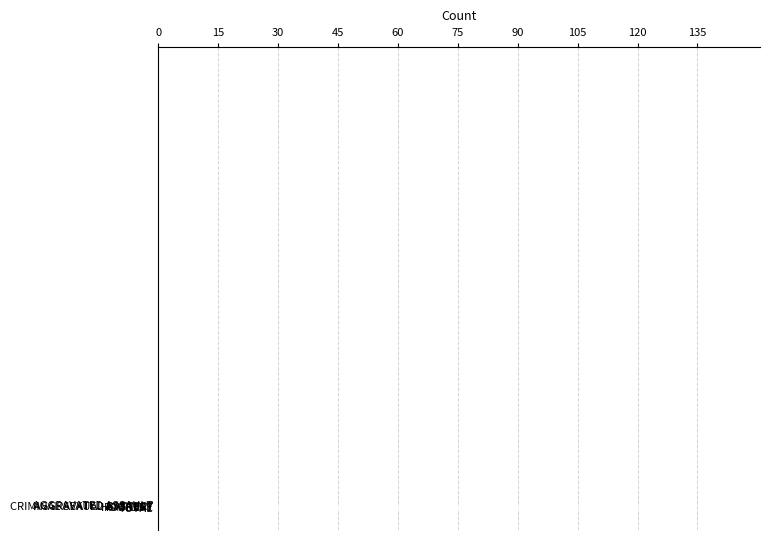

Count the number of categories in the chart.

7